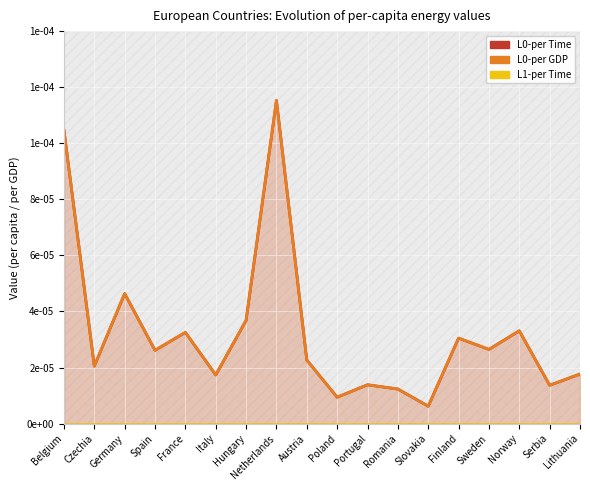

At Belgium, list the series in order from smallest to largest.

L1-per Time, L0-per Time, L0-per GDP